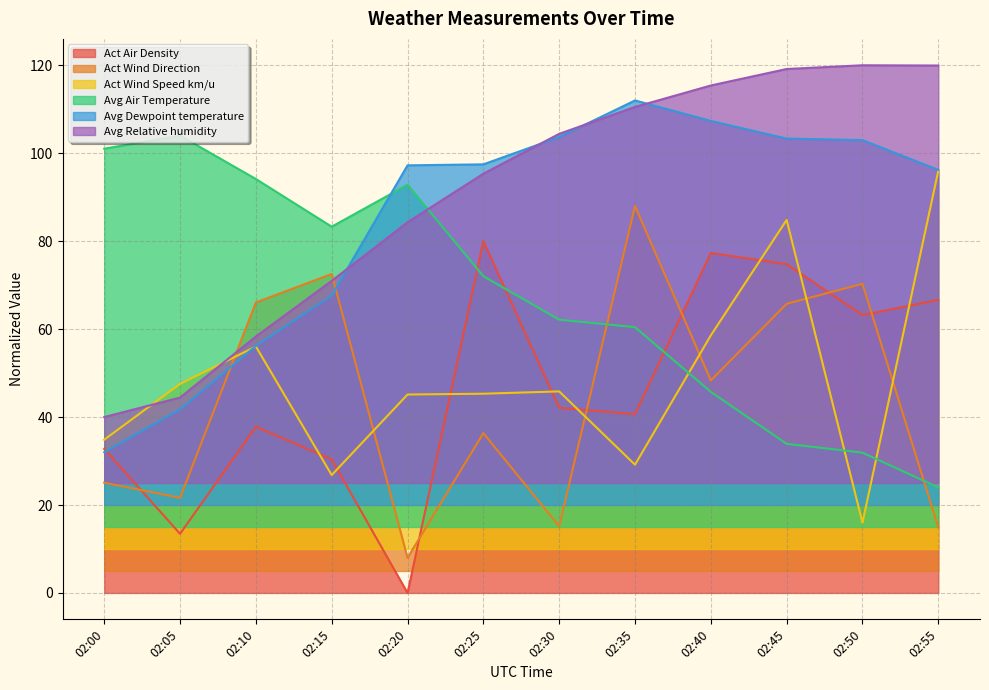

Does the chart have visible grid lines?

Yes